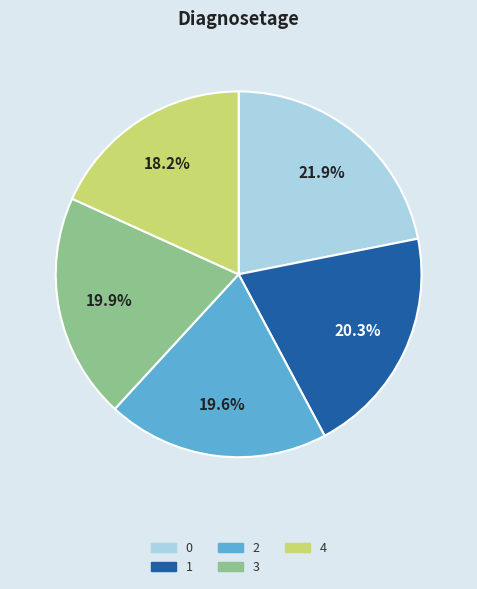

Is the sum of 1 and 0 greater than half?

No